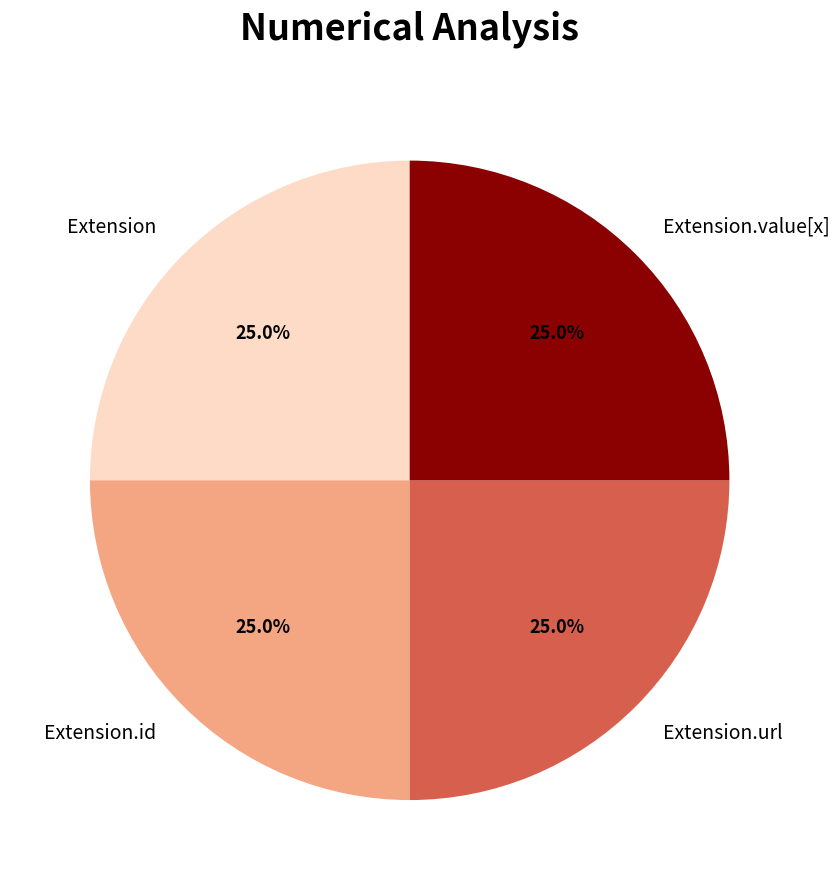

What is the total percentage of Extension.value[x] and Extension.url?

50.0%